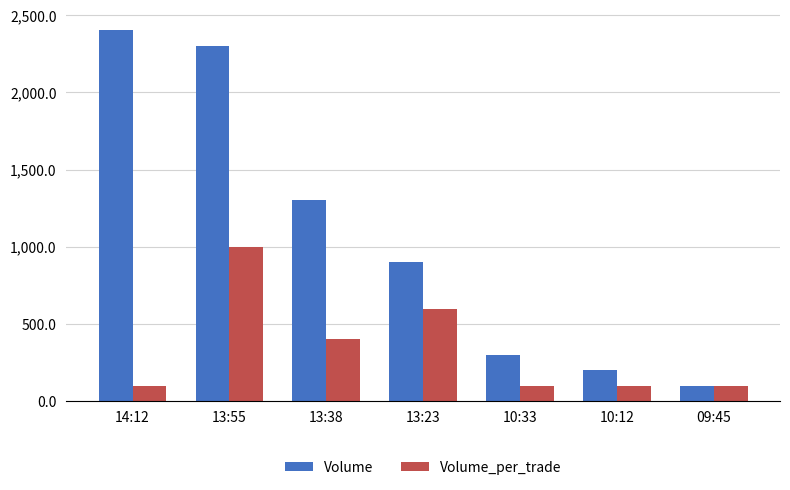

What is the spread (max minus min) of values at 13:55?

1300